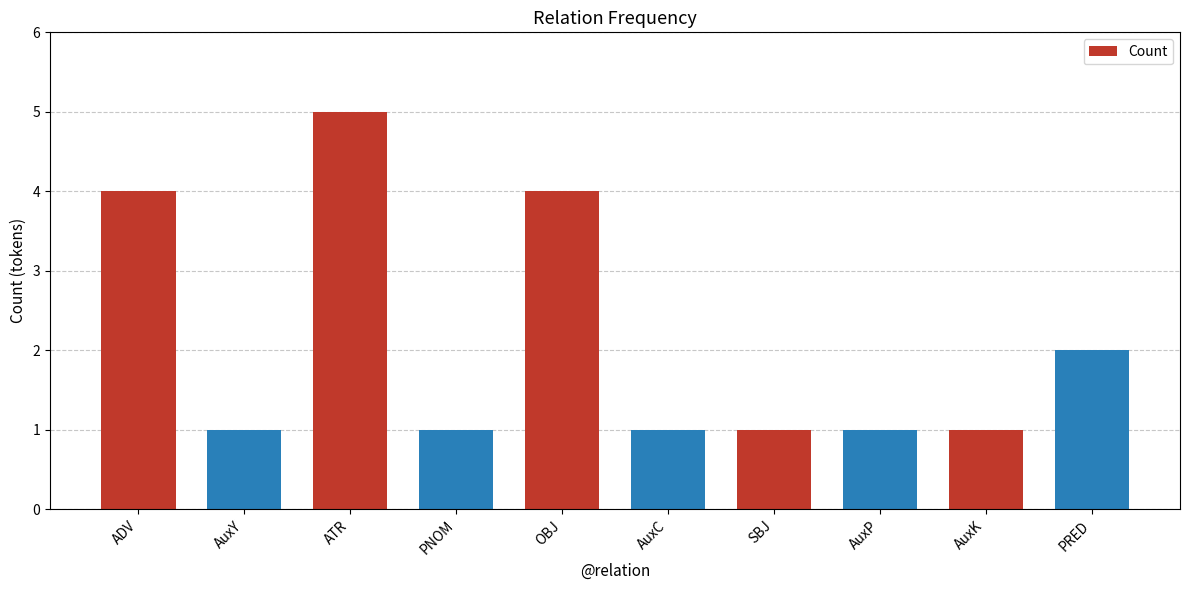

The chart shows a value of 2 at ADV. True or false?

False